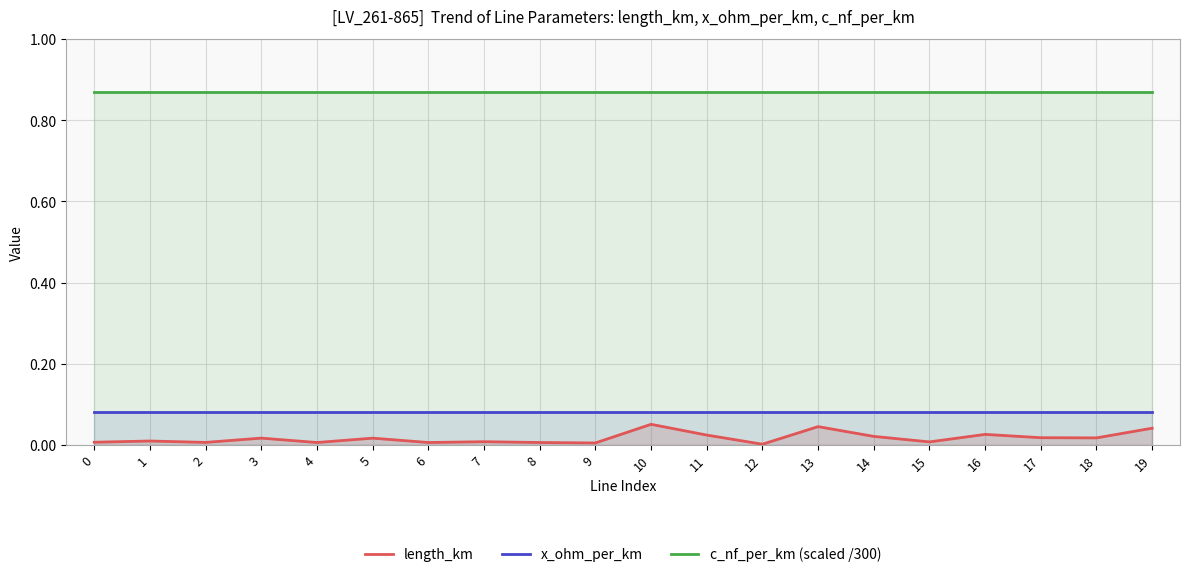

Reading right to left, list all the values displayed in this chart.

length_km: 0.0	0.0	0.0	0.0	0.0	0.0	0.0	0.0	0.0	0.1	0.0	0.0	0.0	0.0	0.0	0.0	0.0	0.0	0.0	0.0
x_ohm_per_km: 0.1	0.1	0.1	0.1	0.1	0.1	0.1	0.1	0.1	0.1	0.1	0.1	0.1	0.1	0.1	0.1	0.1	0.1	0.1	0.1
c_nf_per_km (scaled /300): 0.9	0.9	0.9	0.9	0.9	0.9	0.9	0.9	0.9	0.9	0.9	0.9	0.9	0.9	0.9	0.9	0.9	0.9	0.9	0.9